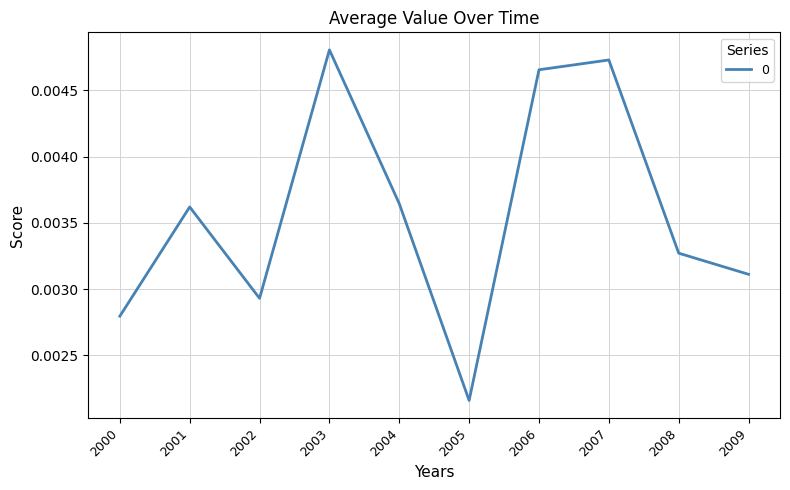

Which label corresponds to the smallest value in the chart?

2005